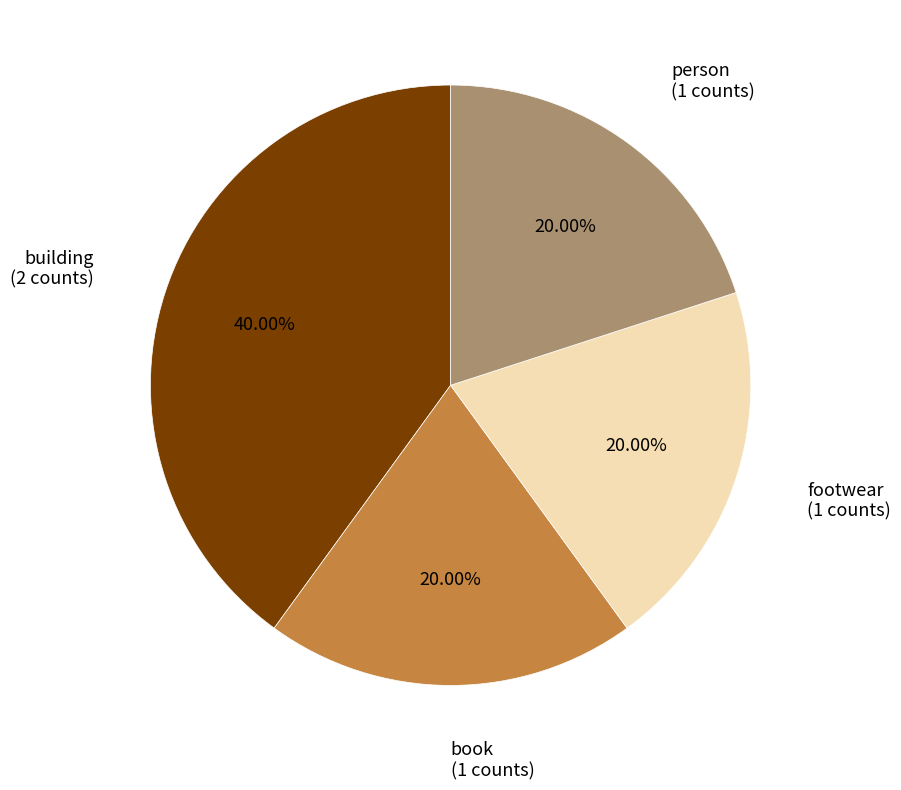

Is there a majority slice in this chart?

No